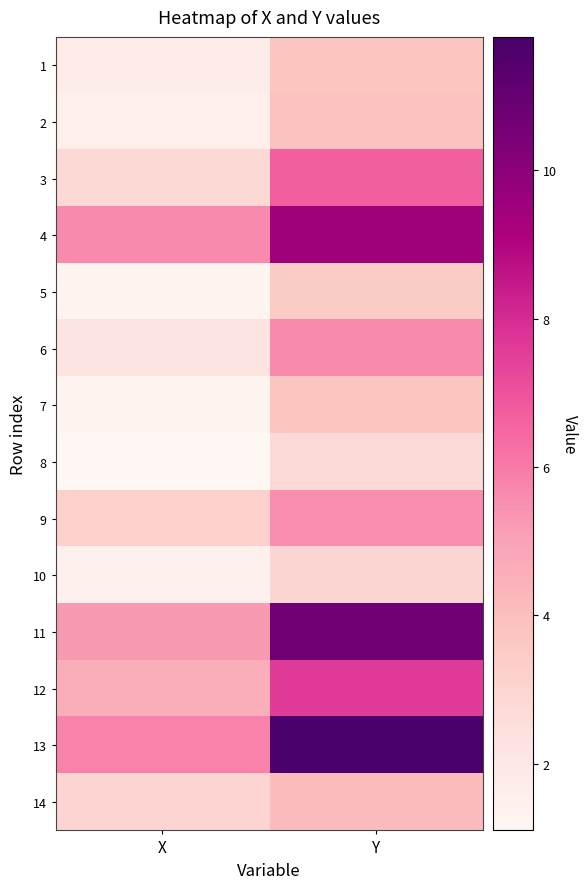

Which category has the lowest value across all series?

X